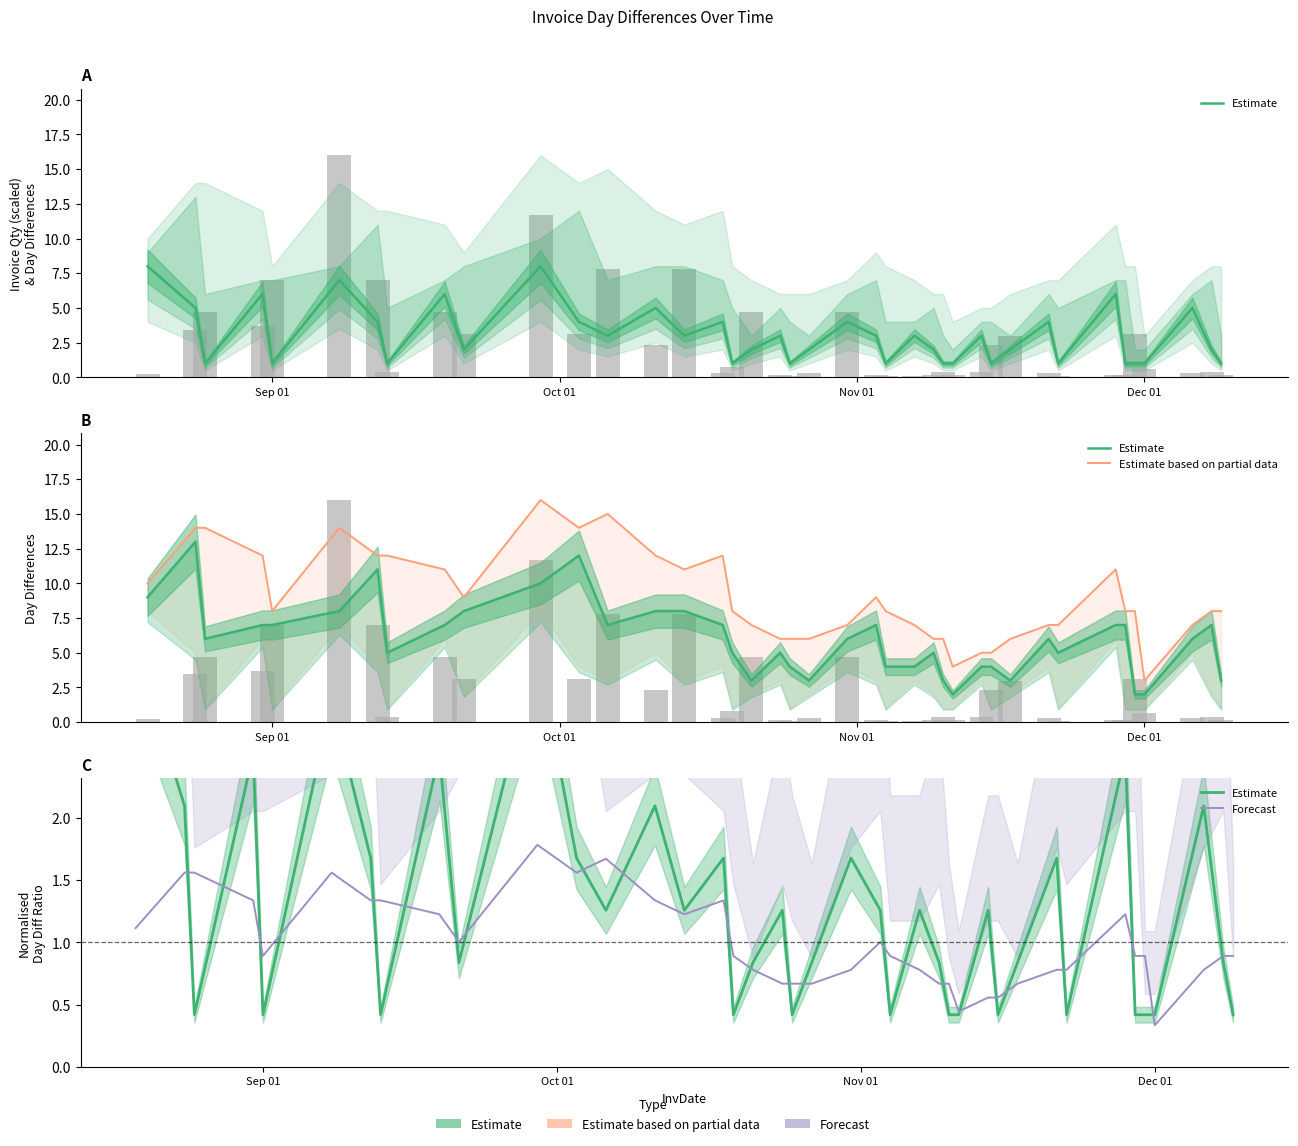

How many values in the Estimate series are below 1?

20